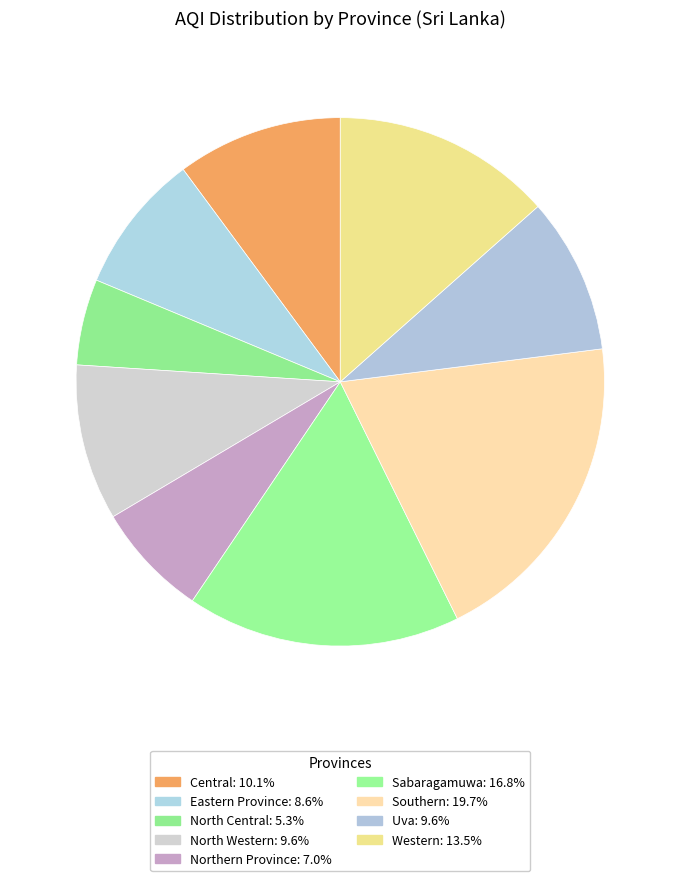

Count the number of slices in the pie.

9